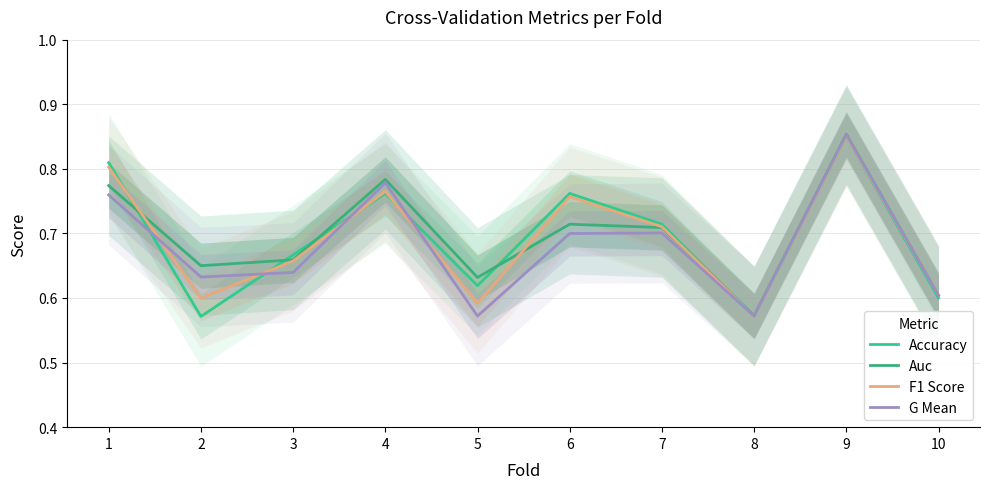

What is the value of the F1 Score point at the 6th from the left?

0.8